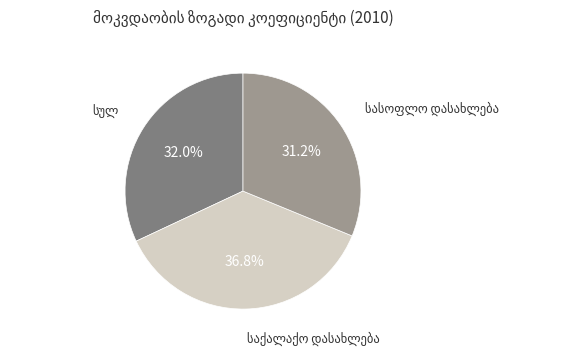

Is there any slice that represents more than half of the pie?

No